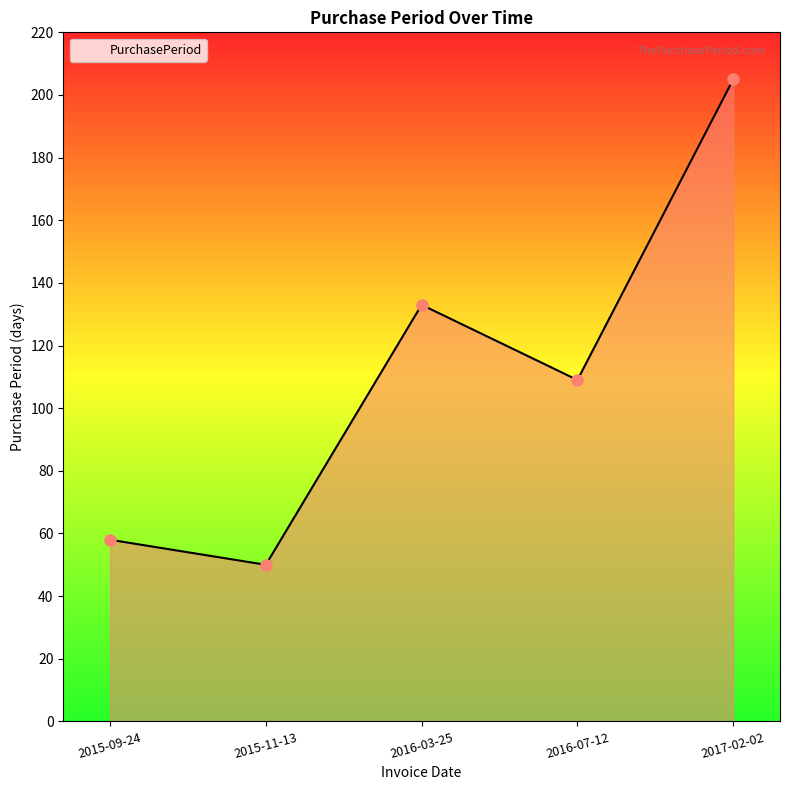

Rank the categories by value from lowest to highest.

2015-11-13, 2015-09-24, 2016-07-12, 2016-03-25, 2017-02-02